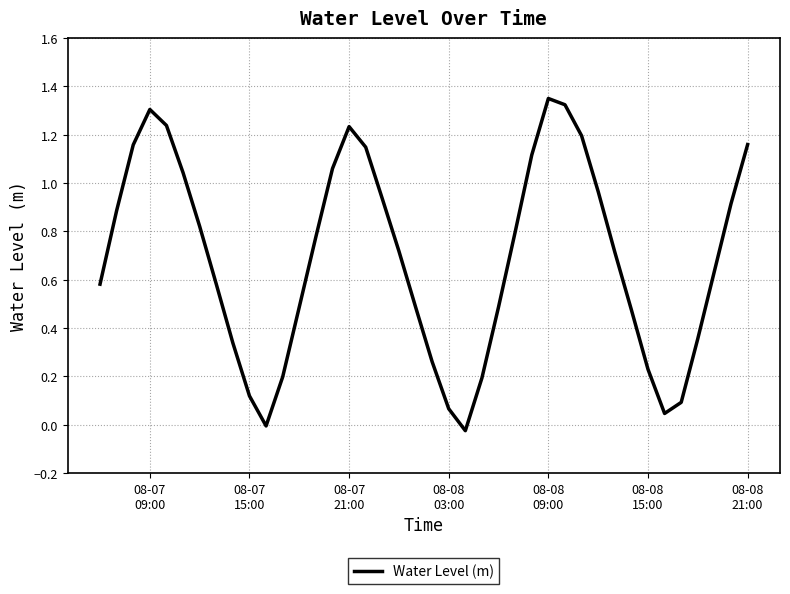

Is this an area chart (filled region under the line)?

No